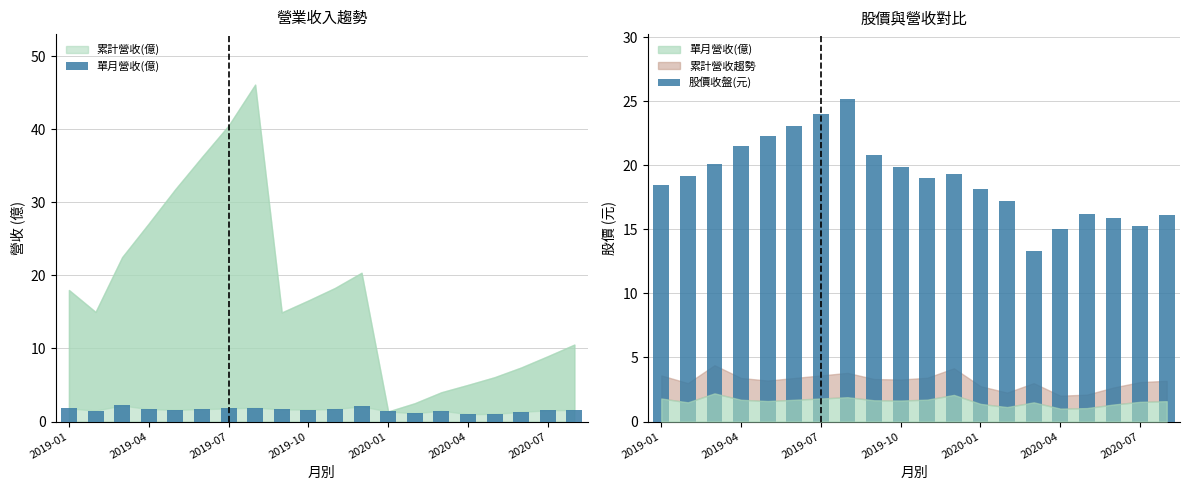

How many data points in 股價收盤(元) are above 19?

10